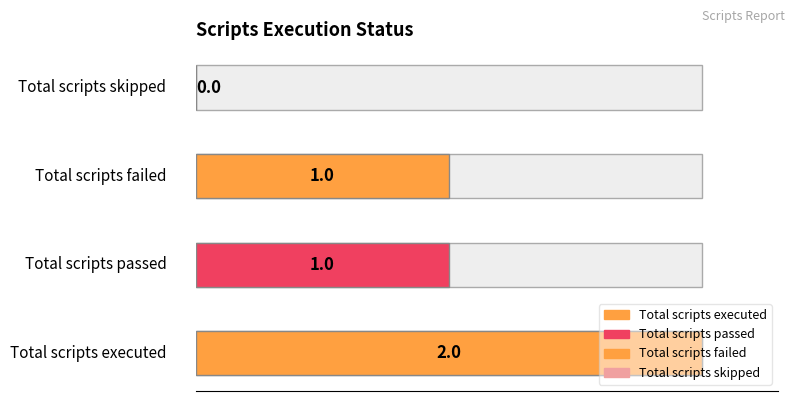

Reading left to right, list all the values displayed in this chart.

2	1	1	0